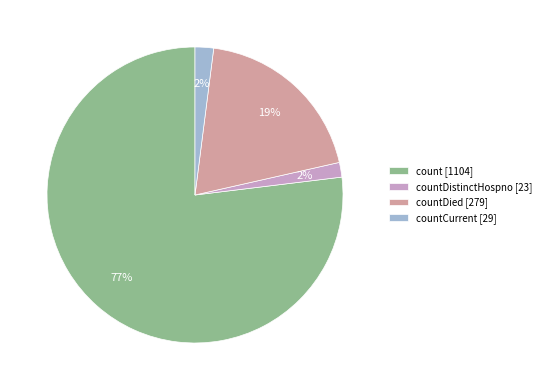

The countDied [279] slice represents 19% of the pie. True or false?

True